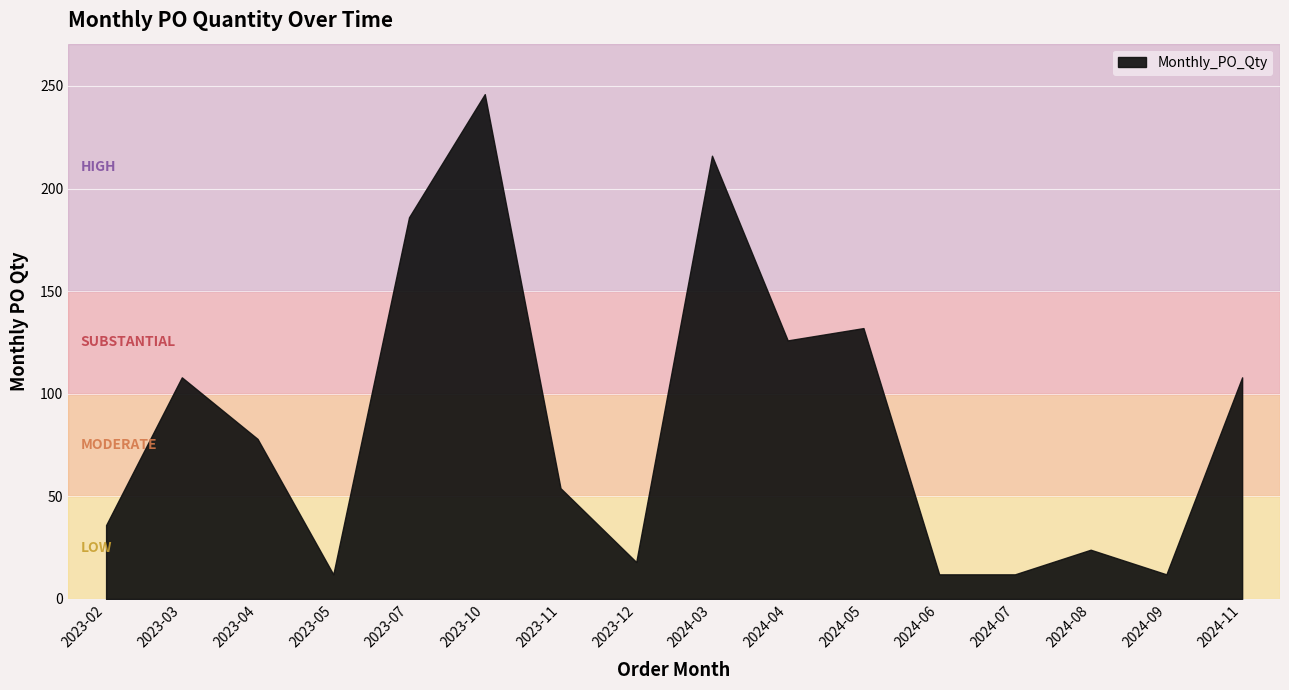

Which label corresponds to the smallest value in the chart?

2023-05